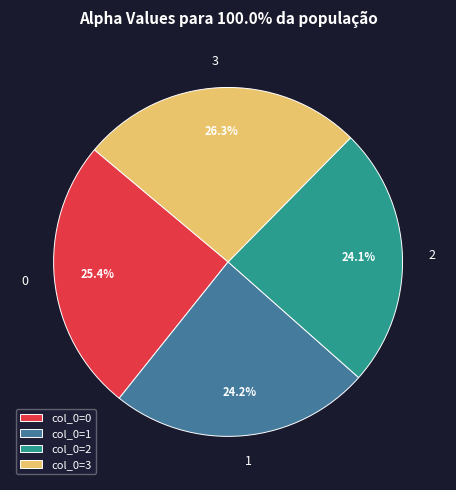

Is col_0=3 the majority of the pie?

No